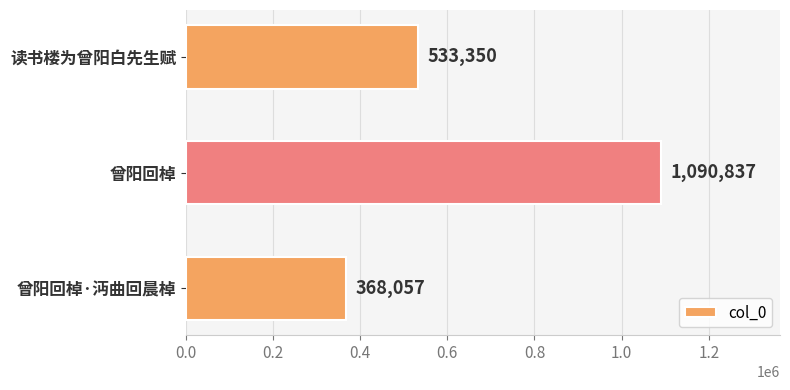

Which label corresponds to the smallest value in the chart?

曾阳回棹·沔曲回晨棹